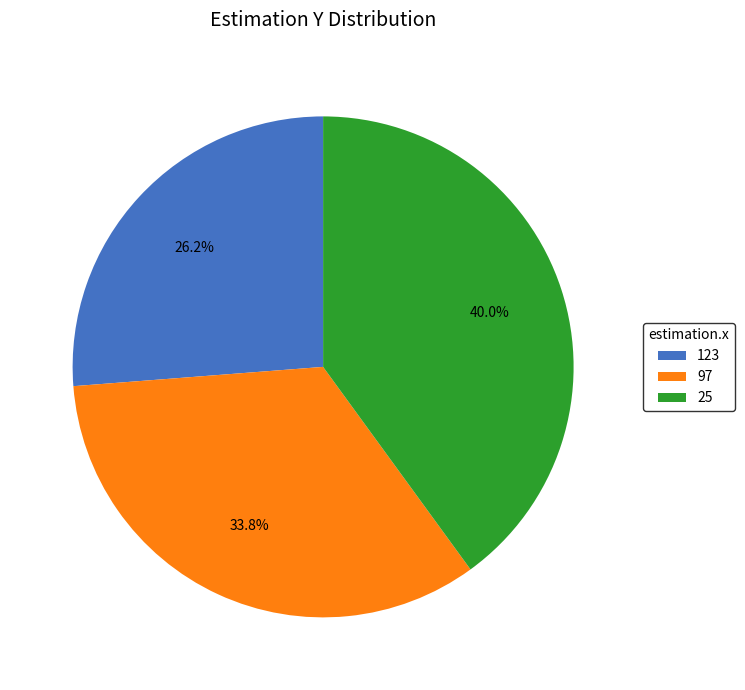

Combined, what portion of the pie is 97 and 25?

73.8%